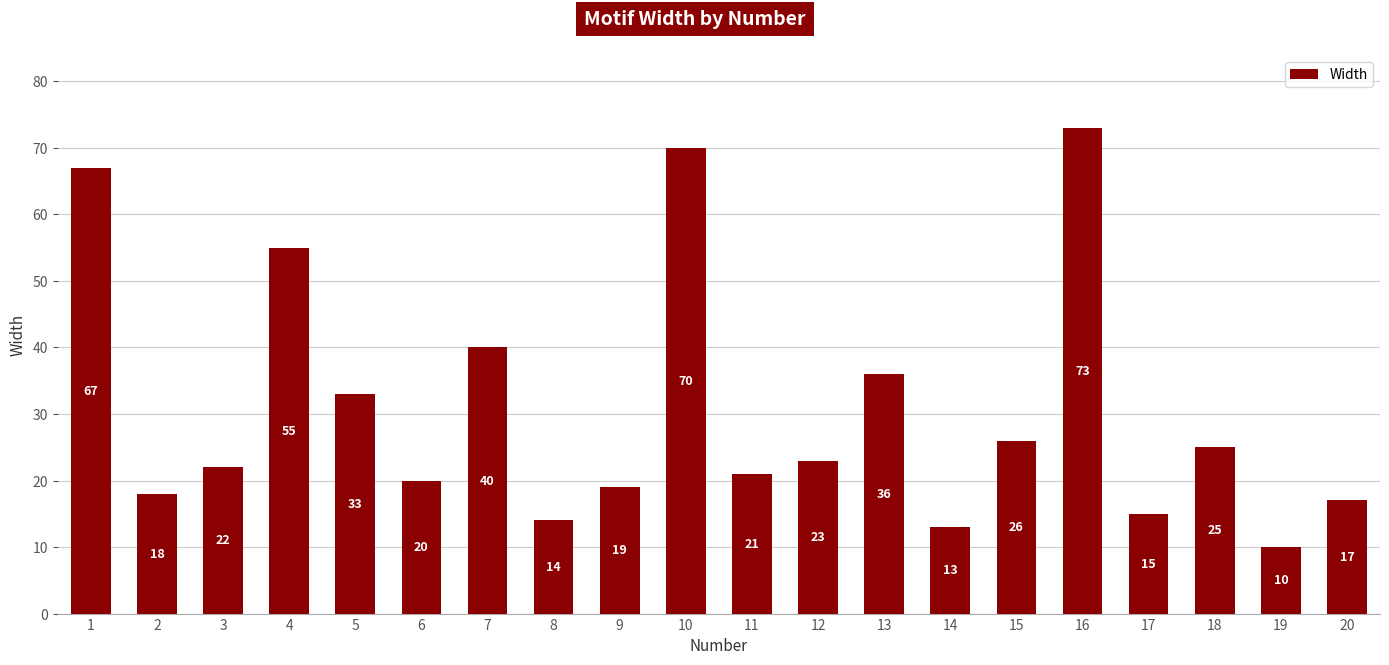

Which category has the highest value across all series?

16